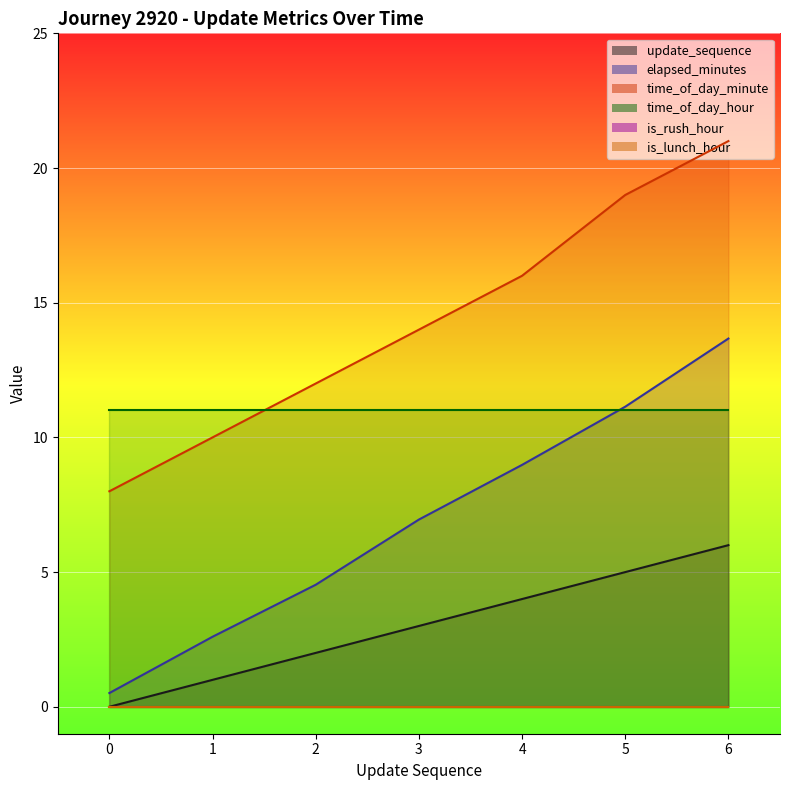

True or false: update_sequence has a value of 3.0 at 3.

True